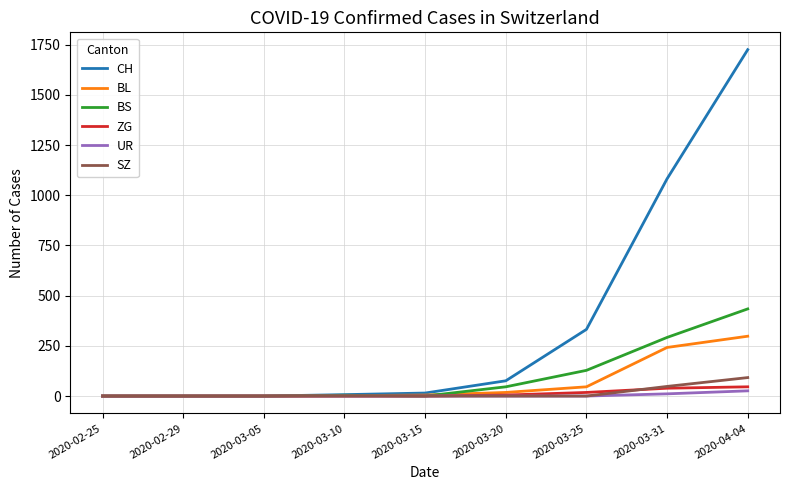

Which series has the widest spread of values?

CH